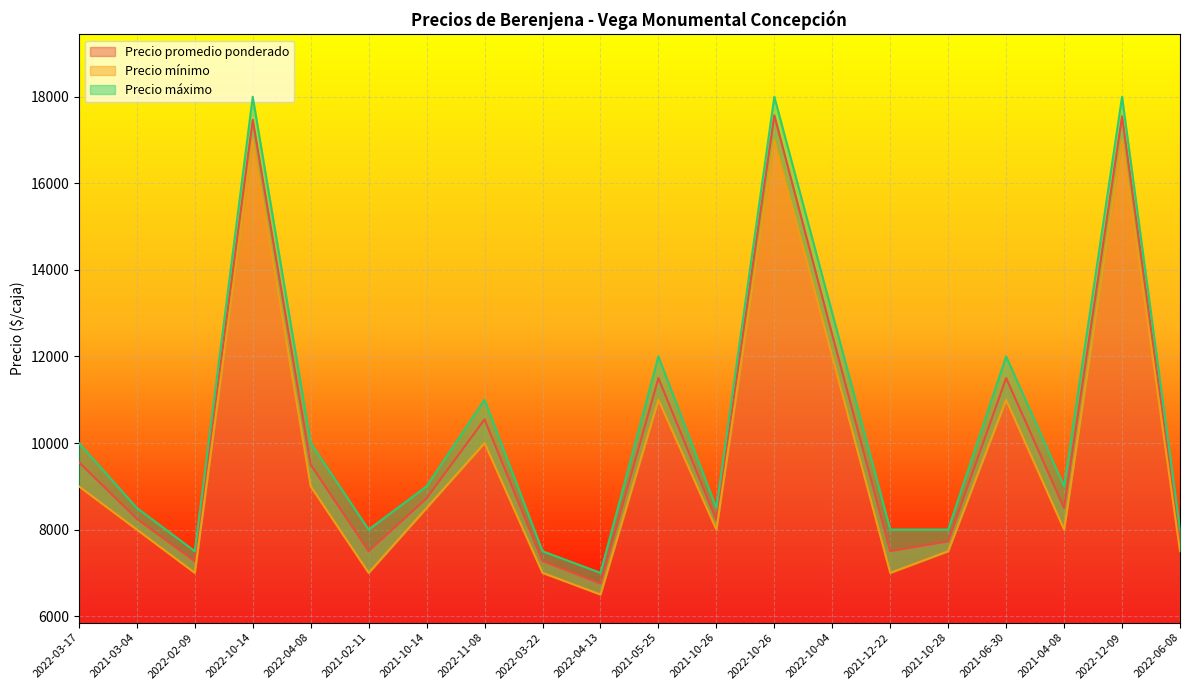

What is the sum of all Precio promedio ponderado values?

203122